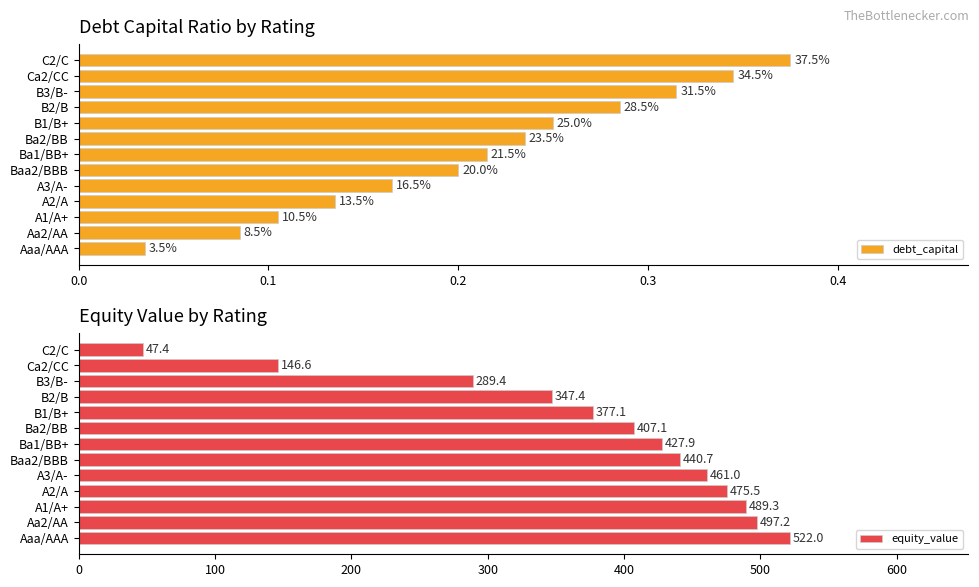

What is the greatest value displayed?

522.0